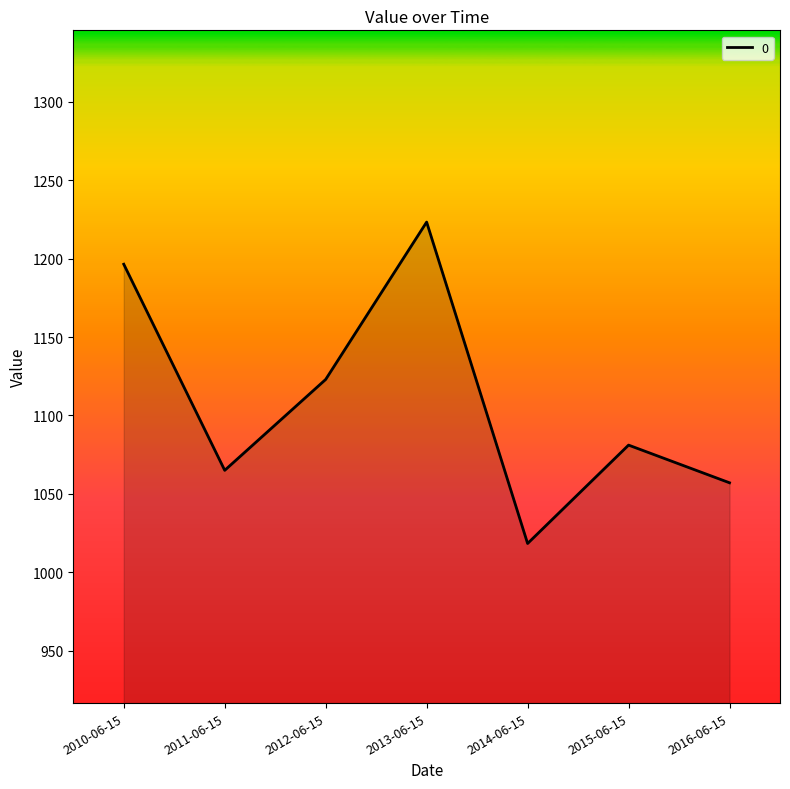

What is the greatest value displayed?

1223.4